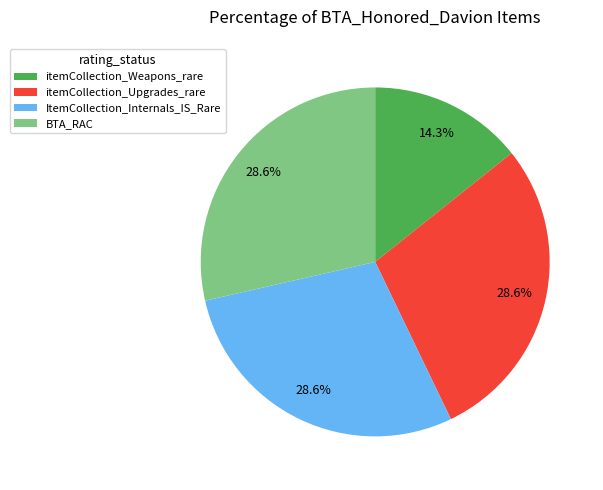

The ItemCollection_Internals_IS_Rare slice represents 29% of the pie. True or false?

True